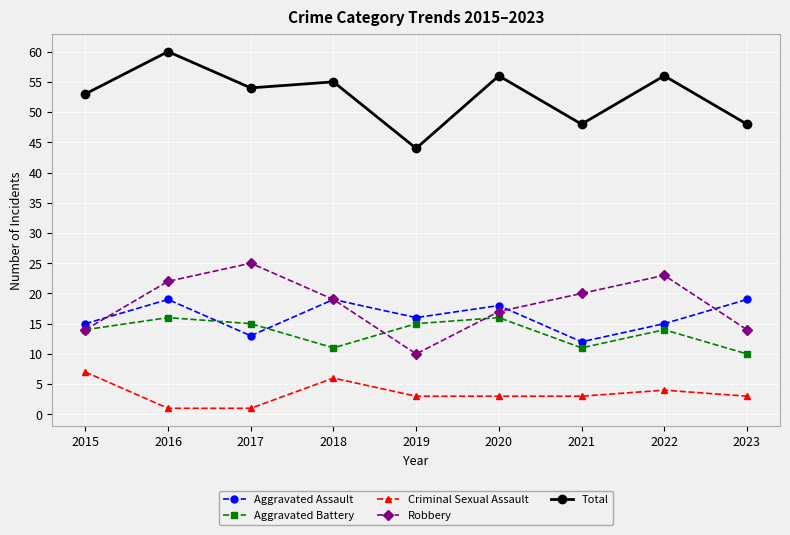

What is the difference between the Aggravated Assault values at 2023 and 2015?

4